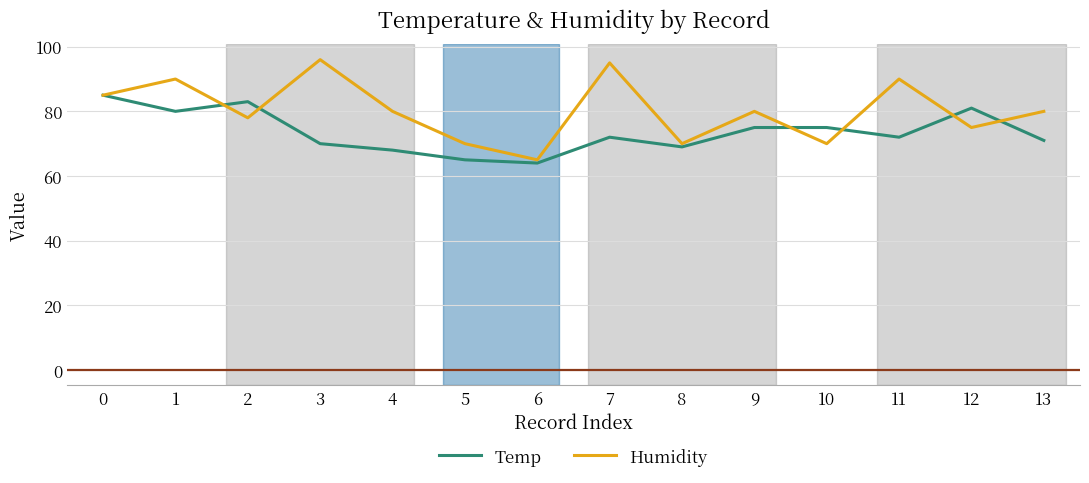

Which series has the largest total across all categories?

Humidity